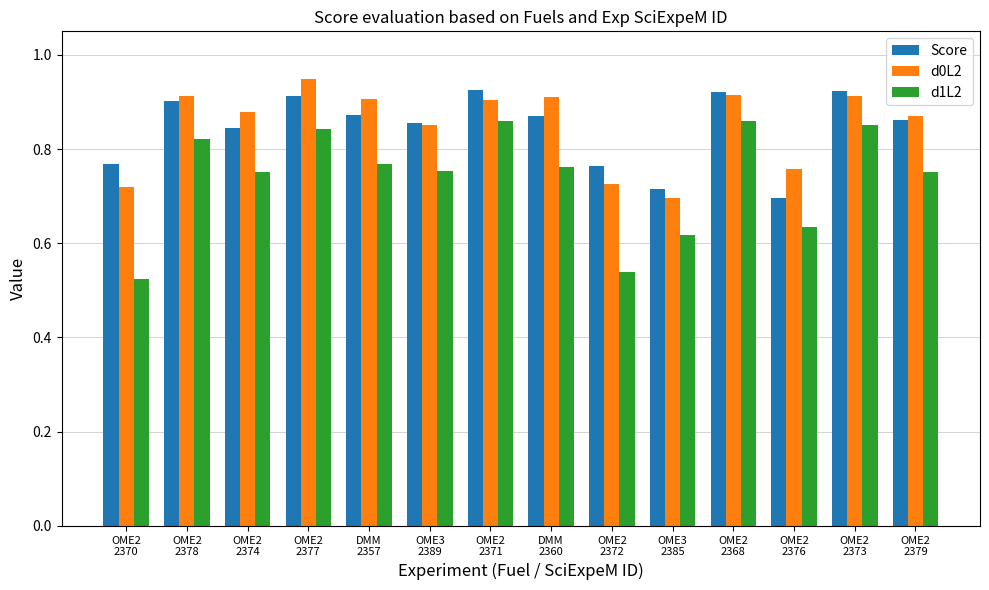

At how many categories does at least one series exceed 0?

14